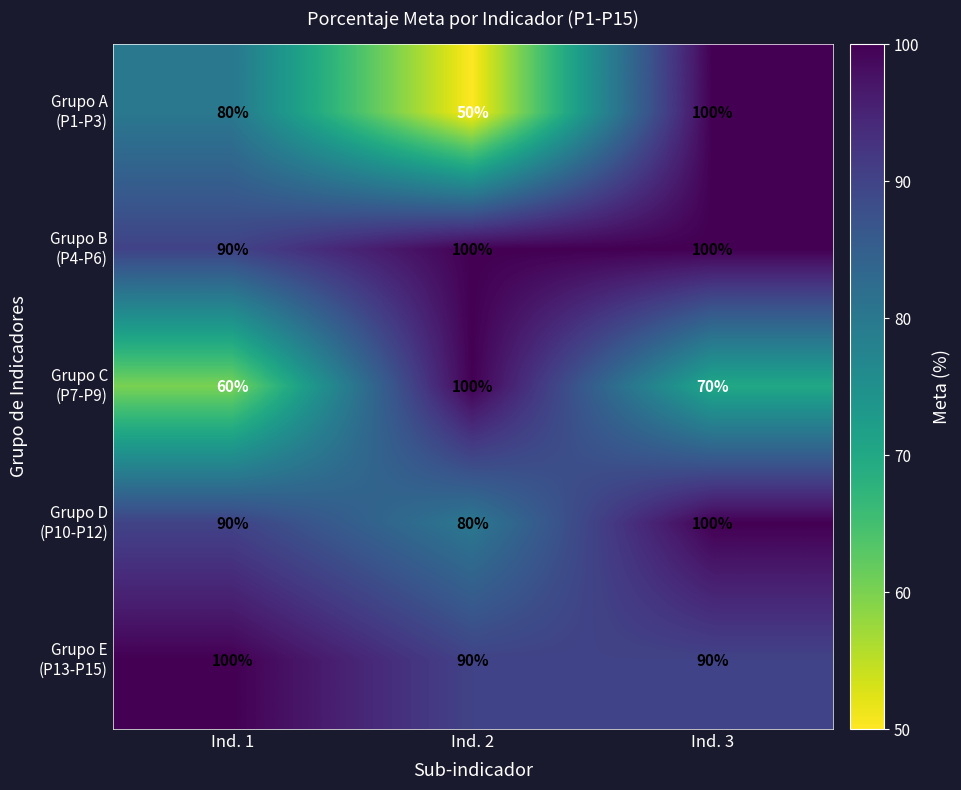

At how many categories does at least one series exceed 78?

3